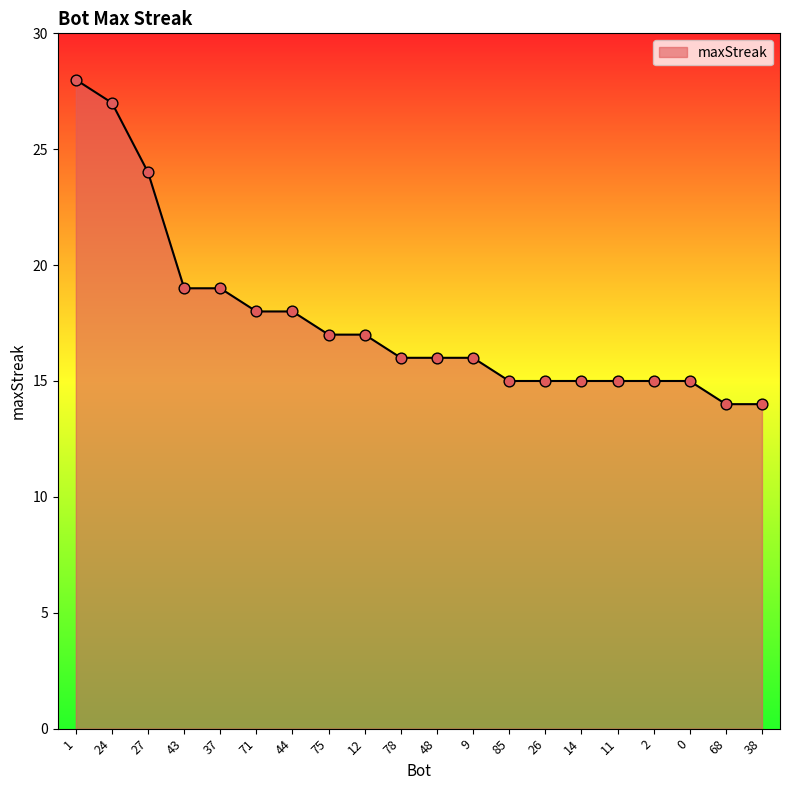

Approximately how many times larger is the value at 2 compared to 38?

1.1